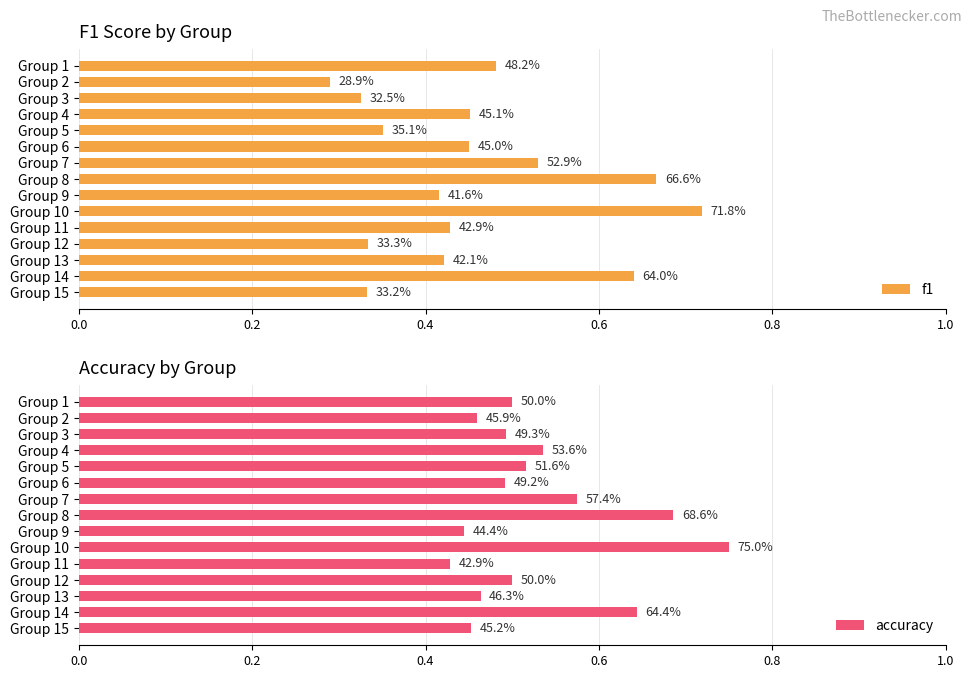

Reading right to left, transcribe all the data shown in this chart.

f1: 0.3	0.6	0.4	0.3	0.4	0.7	0.4	0.7	0.5	0.4	0.4	0.5	0.3	0.3	0.5
accuracy: 0.5	0.6	0.5	0.5	0.4	0.8	0.4	0.7	0.6	0.5	0.5	0.5	0.5	0.5	0.5